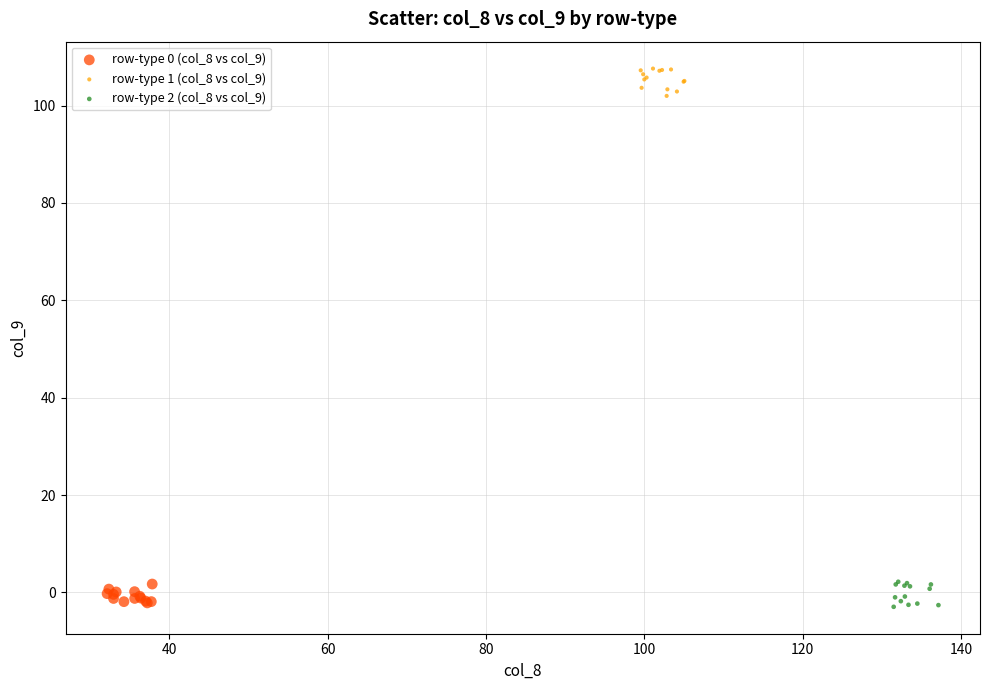

Which series reaches the maximum Y coordinate?

row-type 1 (col_8 vs col_9)